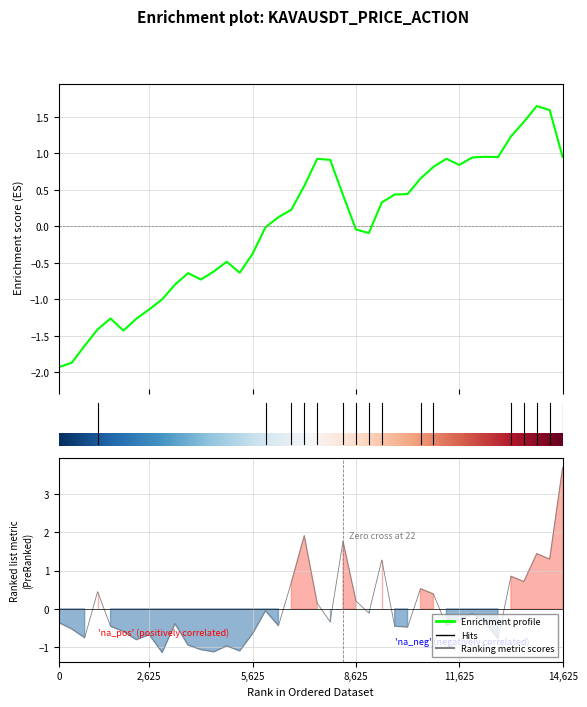

How many lines are shown in the chart?

2